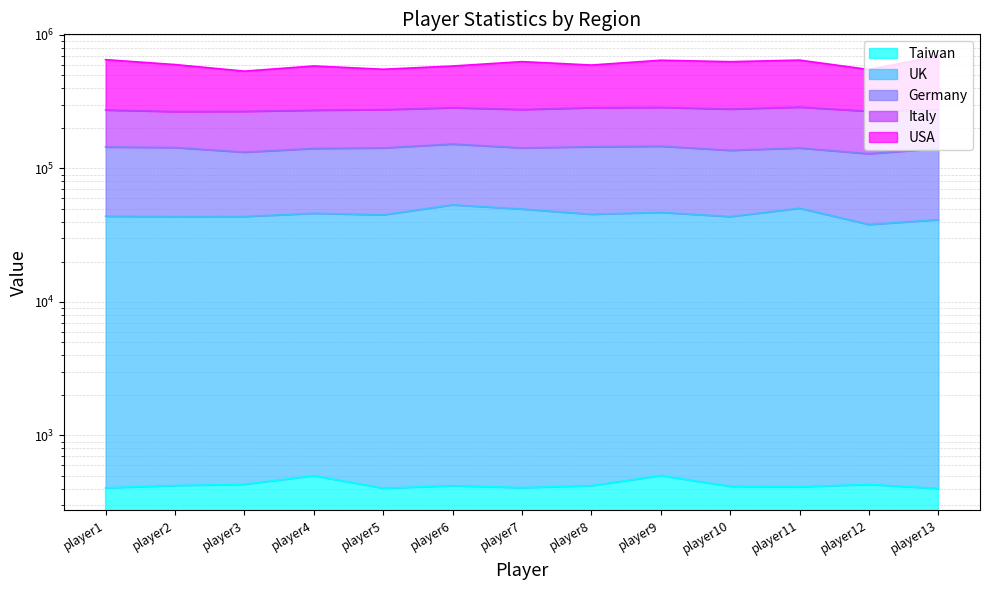

At which label is USA closest to 616167?

player10